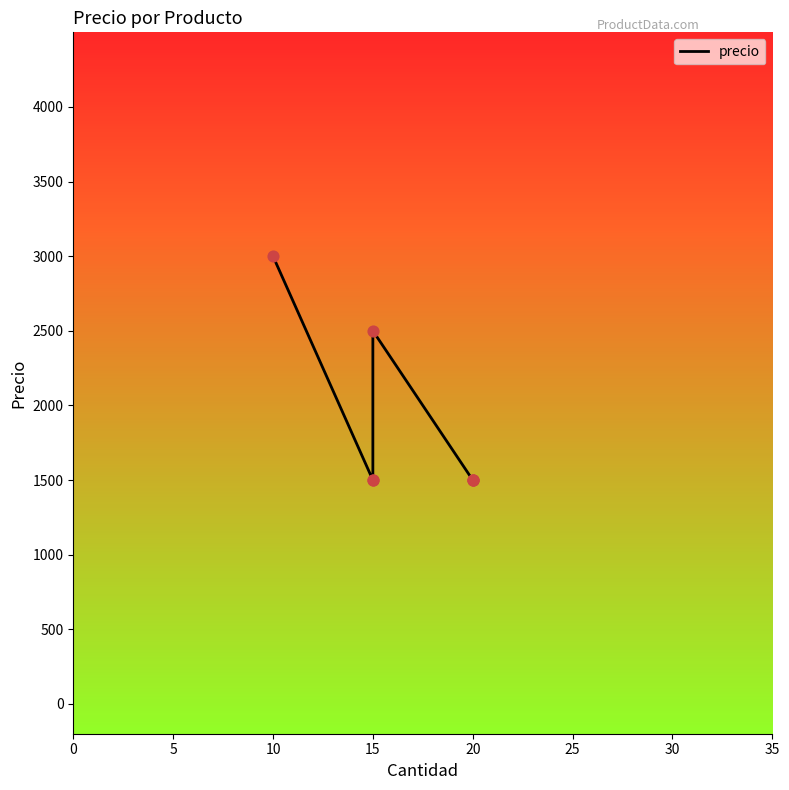

Approximately how many times larger is the value at 10 compared to 20?

2.0